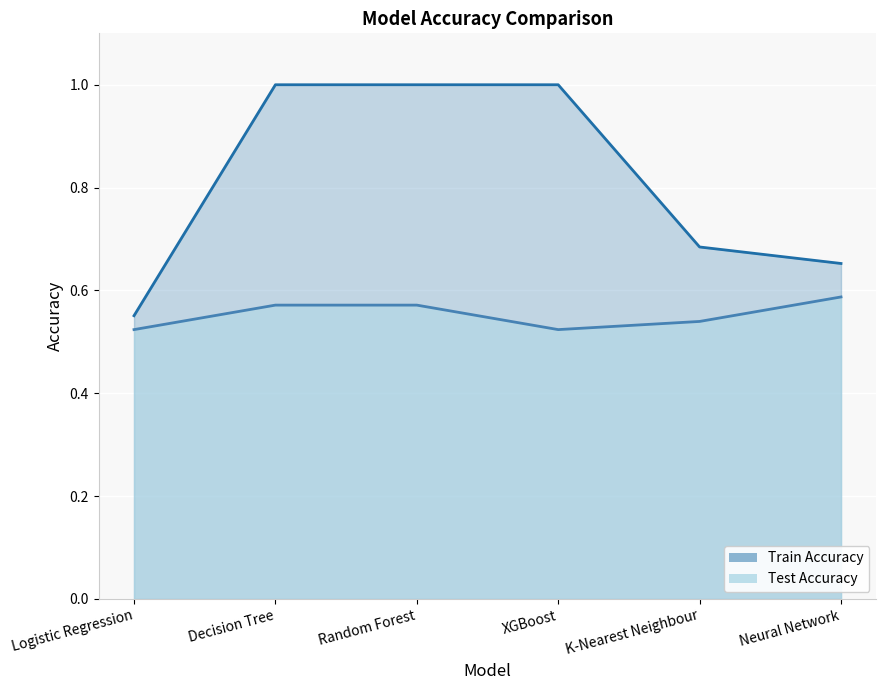

What position from the right is XGBoost?

3